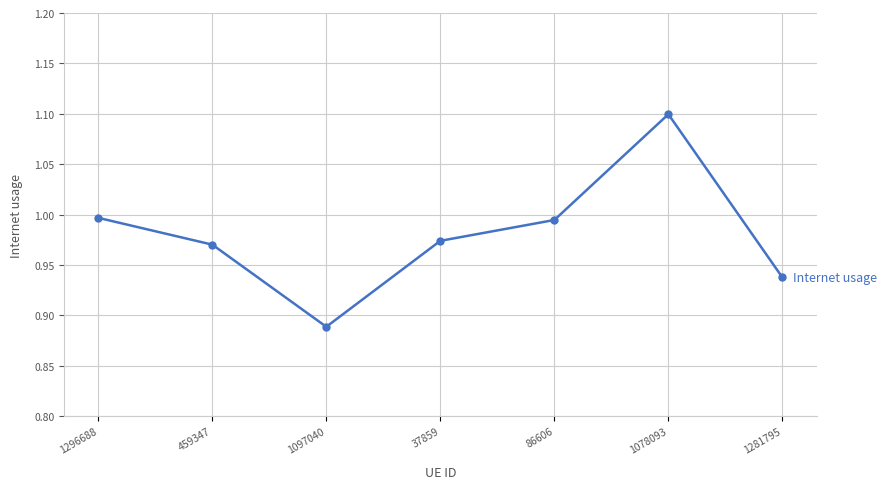

What is the label of the 3rd point from the right?

86606